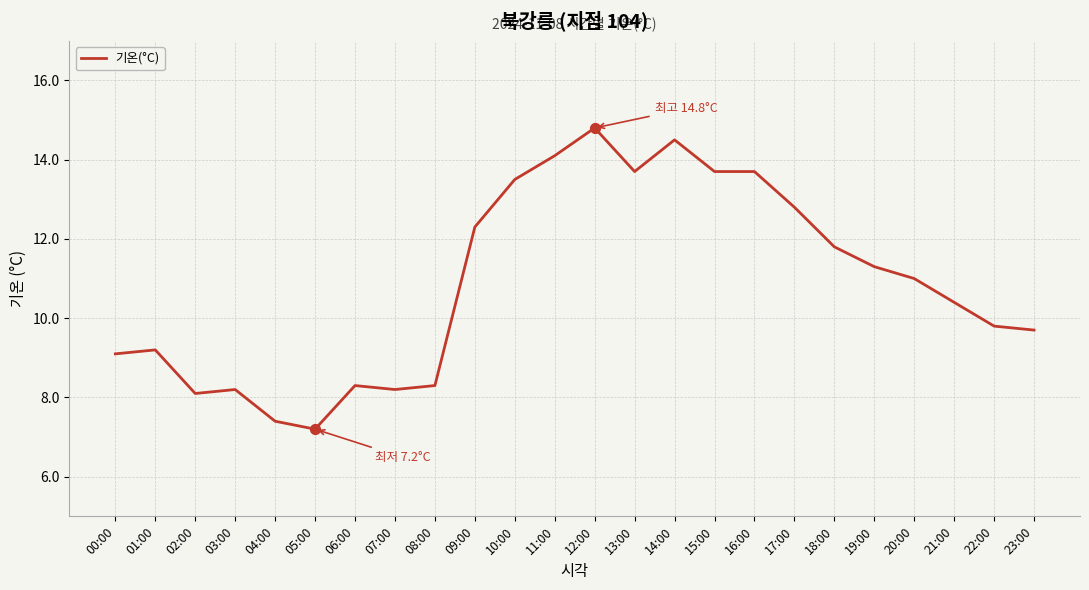

What is the change in value from 07:00 to 20:00?

+2.8